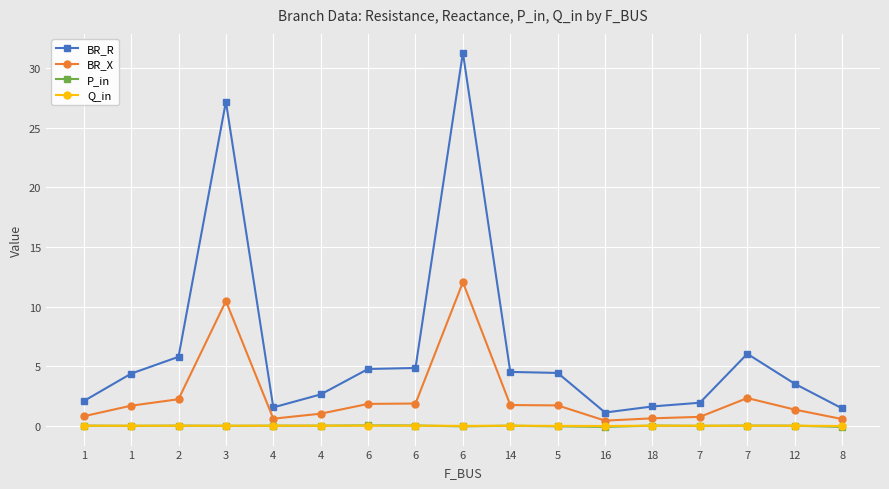

The value of P_in at 7 is -0.0. True or false?

True